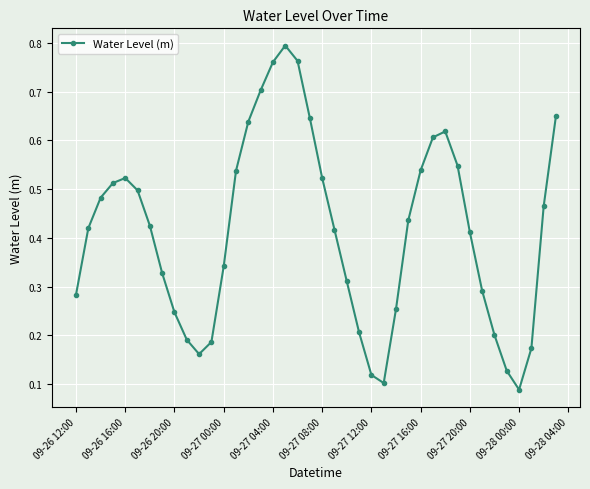

What is the sum of all values?

16.5